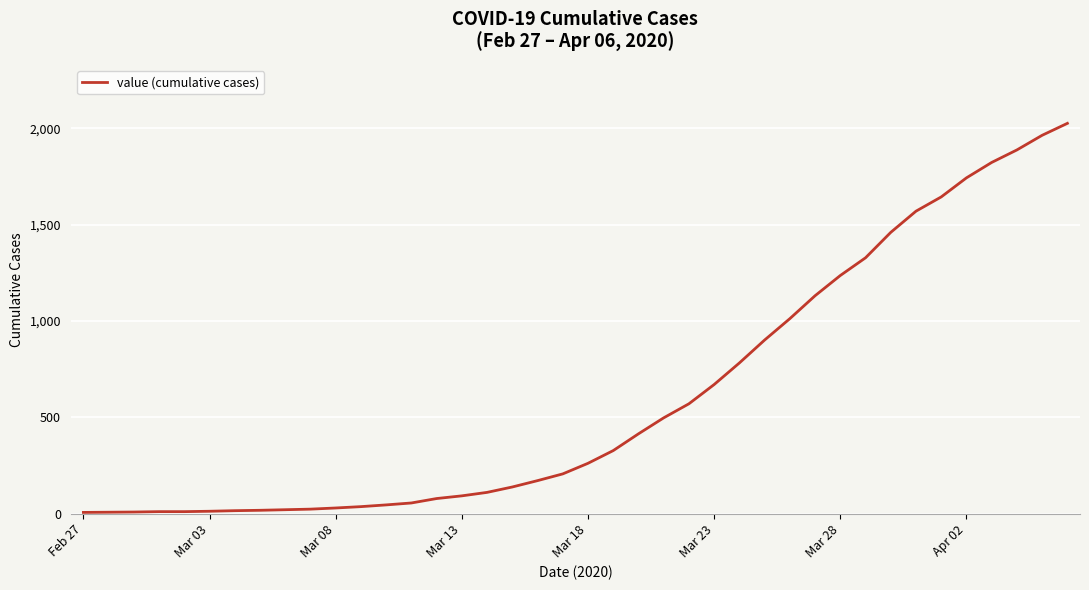

What is the difference between the maximum and minimum values?

2020